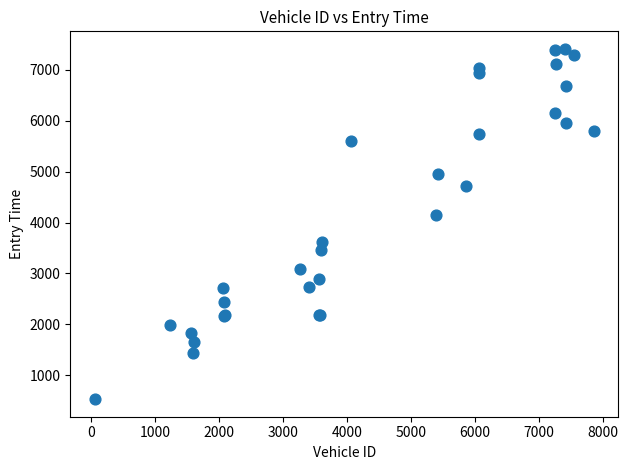

What Y value in the scatter plot is closest to 3971?

4144.8